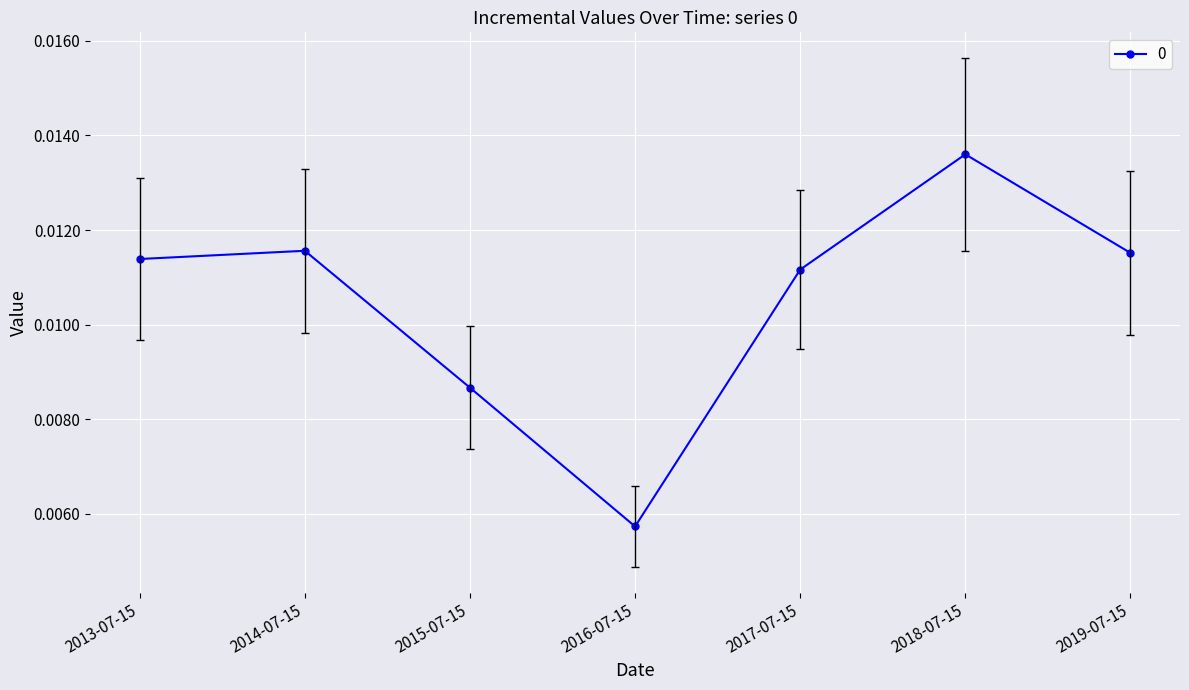

True or false: there are more than 1 points higher than both neighbors.

True